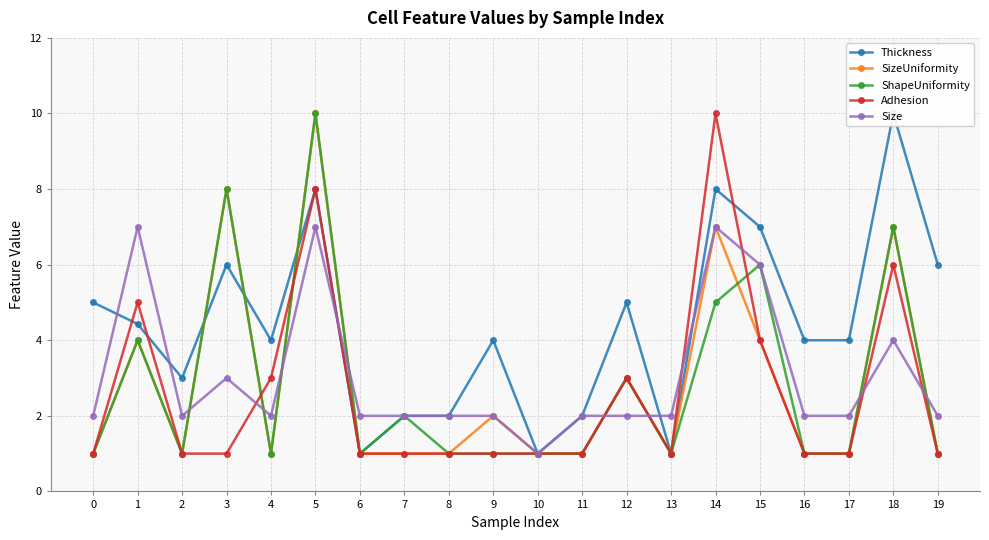

What are all the series names shown in the legend?

Thickness, SizeUniformity, ShapeUniformity, Adhesion, Size